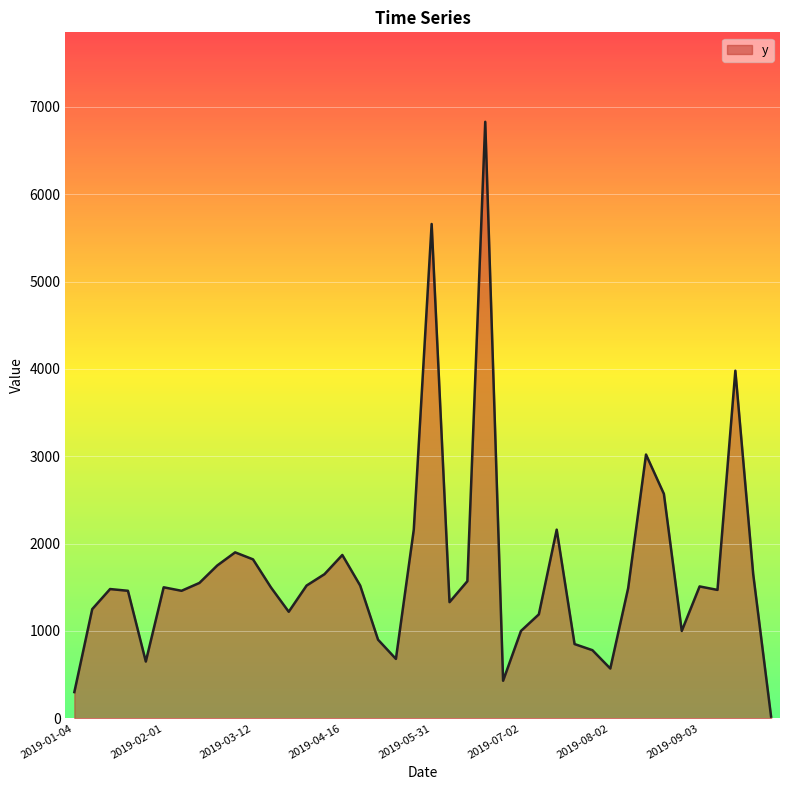

What is the difference between the second highest and second lowest values?

5360